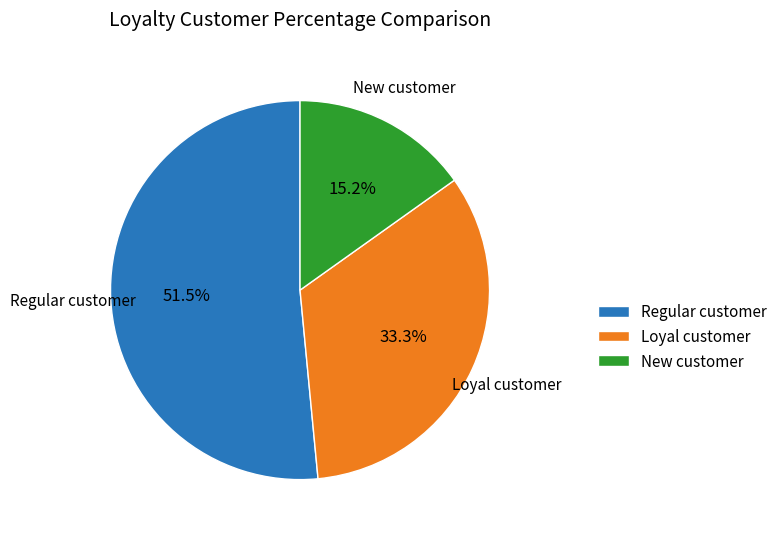

Is the sum of Regular customer and Loyal customer greater than half?

Yes